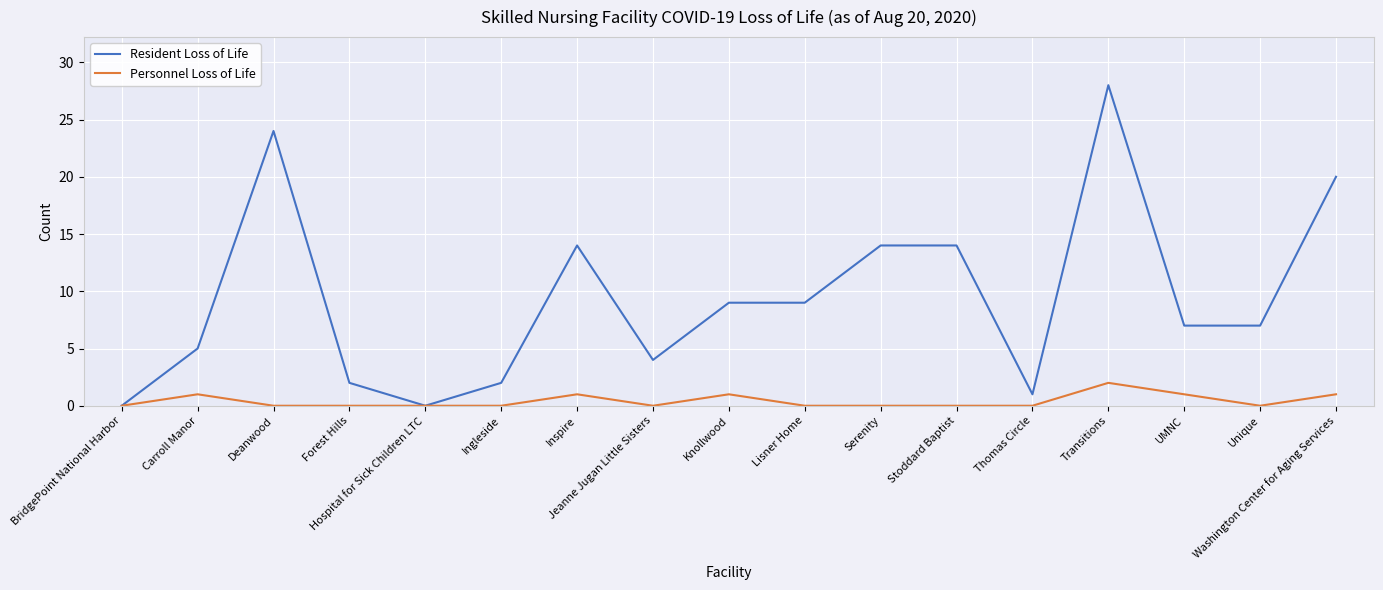

The value of Personnel Loss of Life at Inspire is 1. True or false?

True